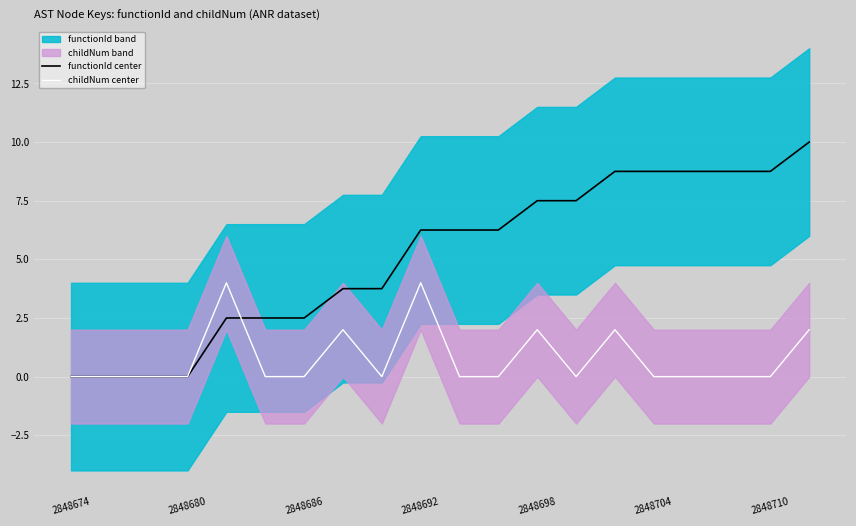

The value of functionId center at 2848674 is 0.0. True or false?

True